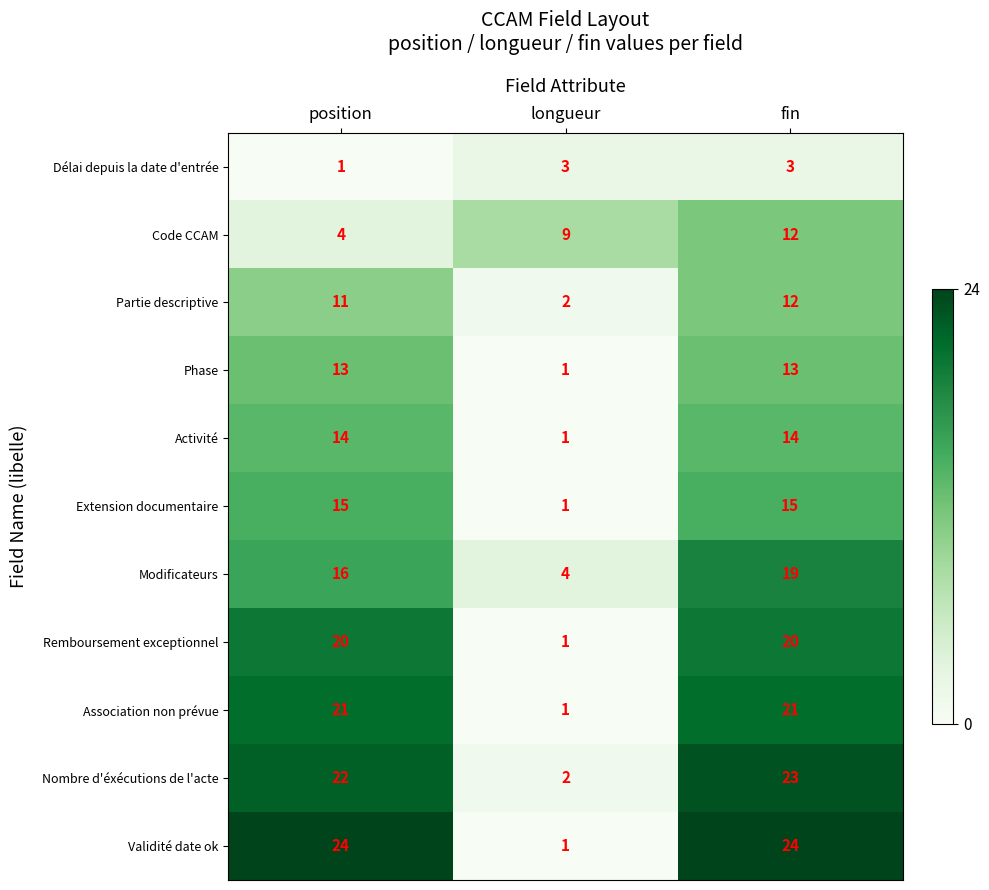

At position, list the series in order from largest to smallest.

Validité date ok, Nombre d'éxécutions de l'acte, Association non prévue, Remboursement exceptionnel, Modificateurs, Extension documentaire, Activité, Phase, Partie descriptive, Code CCAM, Délai depuis la date d'entrée